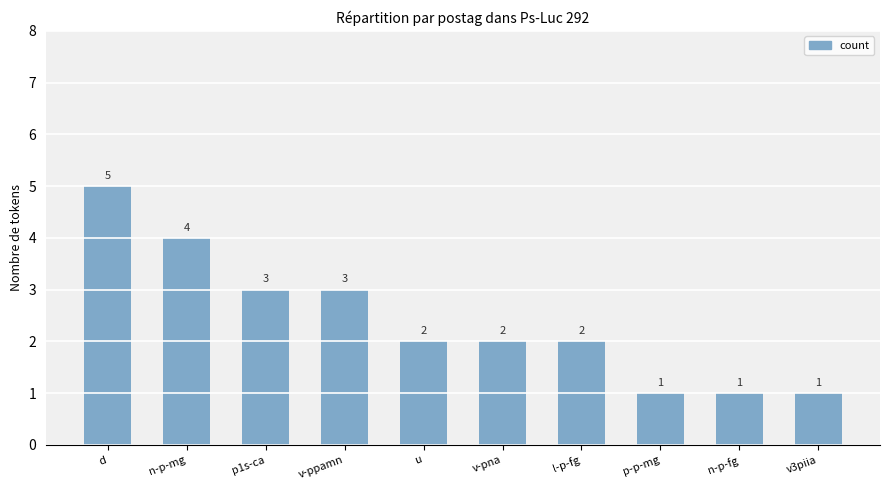

Which category has the highest value across all series?

d